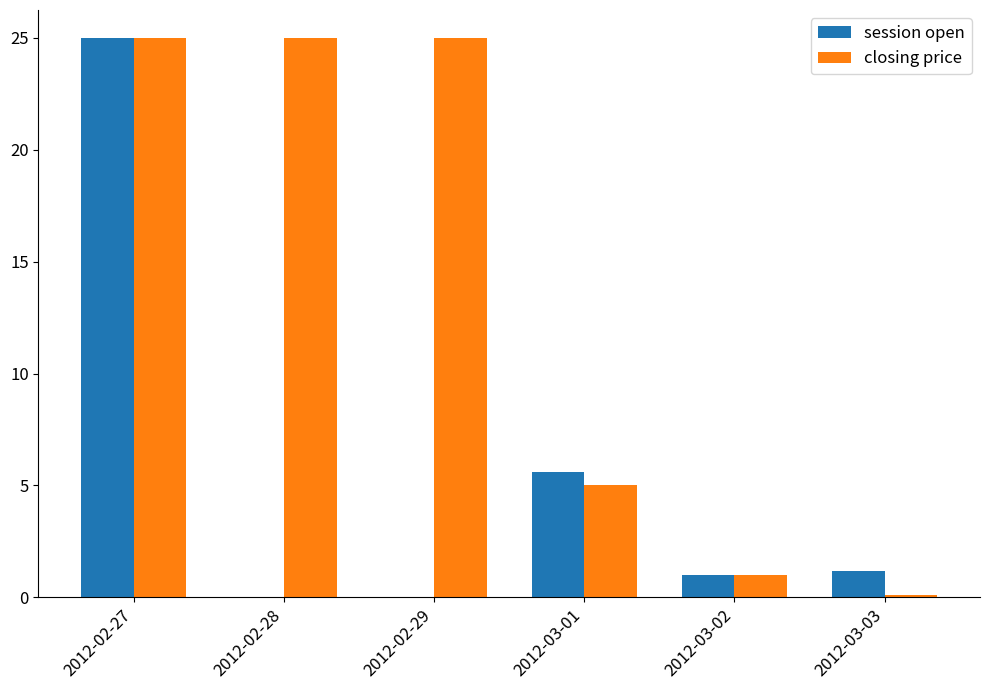

Between 2012-02-29 and 2012-03-01, which series saw the biggest shift?

closing price